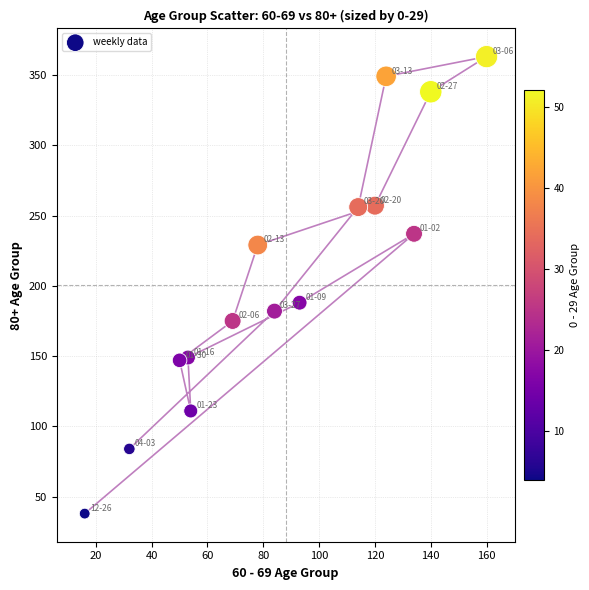

What Y value in the scatter plot is closest to 200?

188